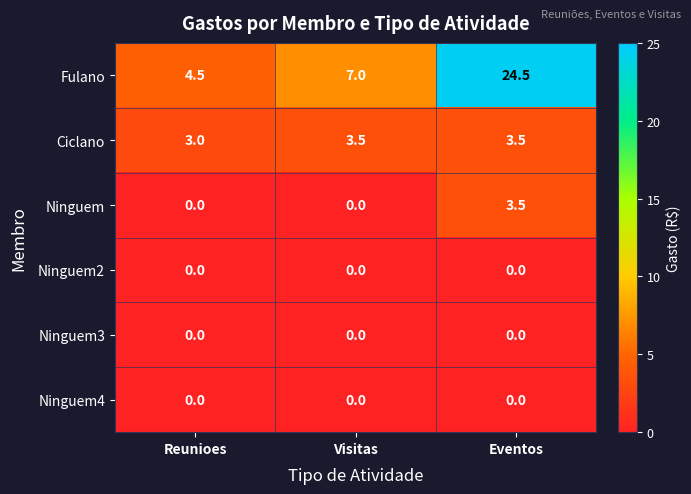

List the labels in order of Fulano value, smallest first.

Reunioes, Visitas, Eventos